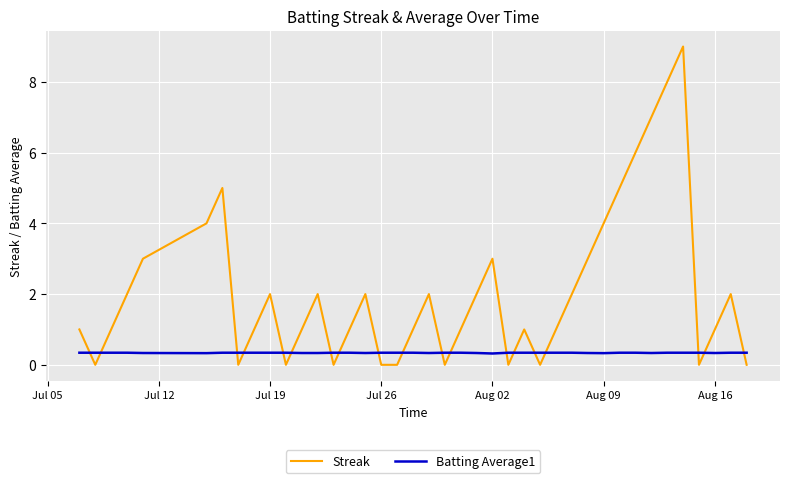

How many lines are shown in the chart?

2